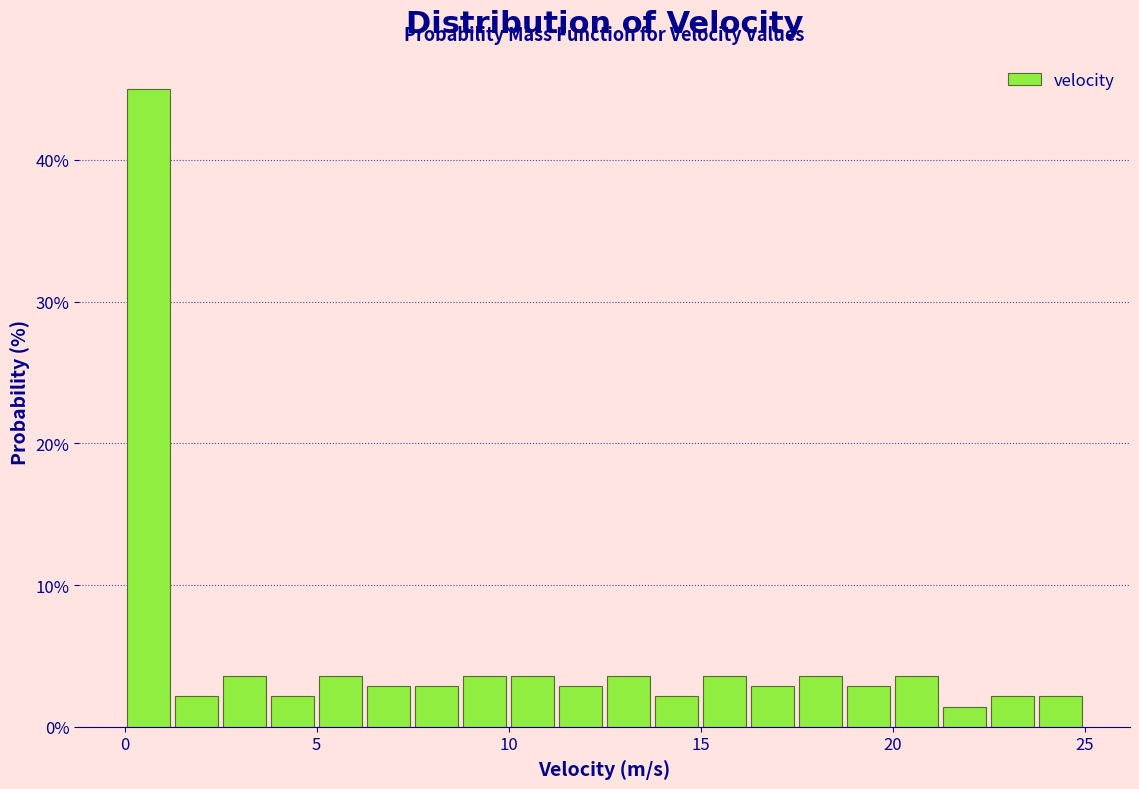

Read against the x-axis, roughly where is the centre of the tallest bar?

0.5